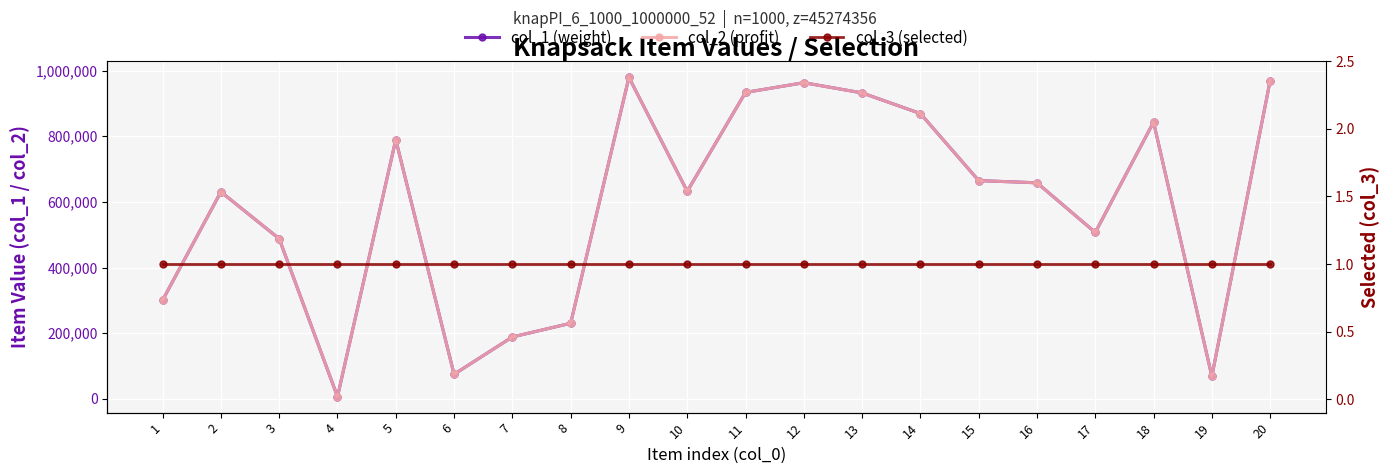

True or false: col_3 (selected) has a value of 2 at 6.

False